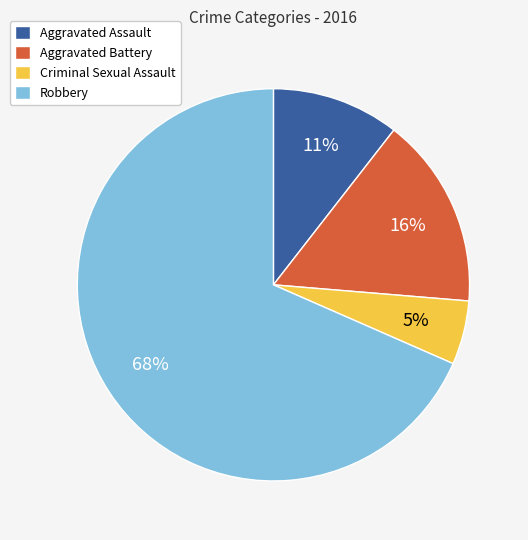

Is Robbery the majority of the pie?

Yes